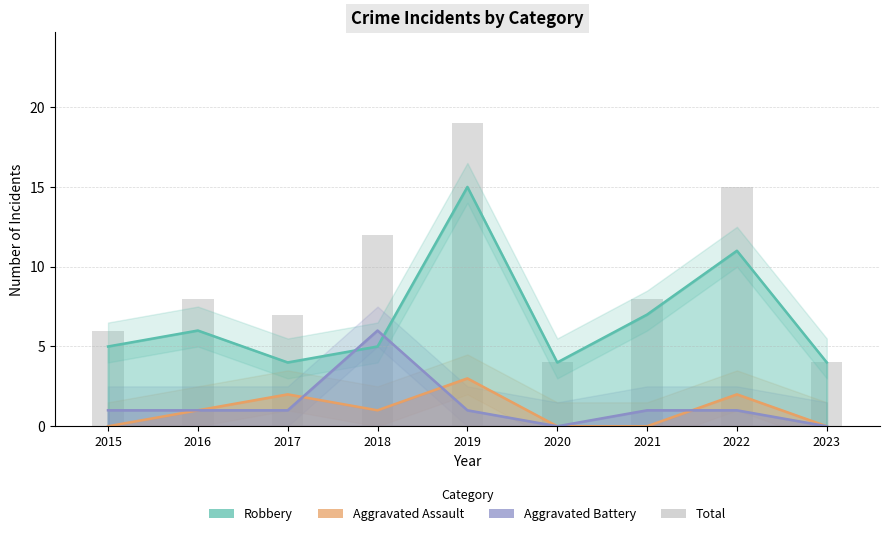

The value at 2021 is 8. True or false?

True